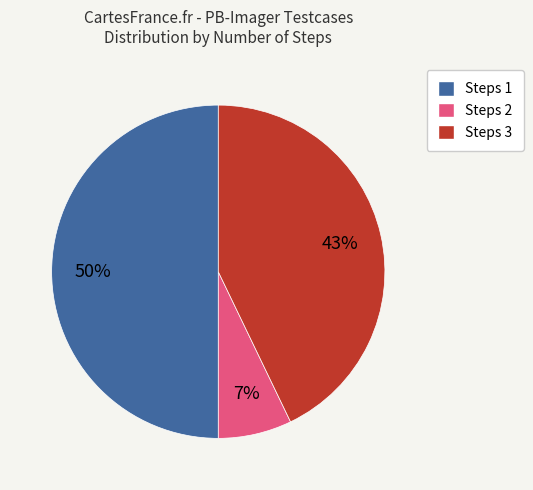

How many segments does this pie chart have?

3